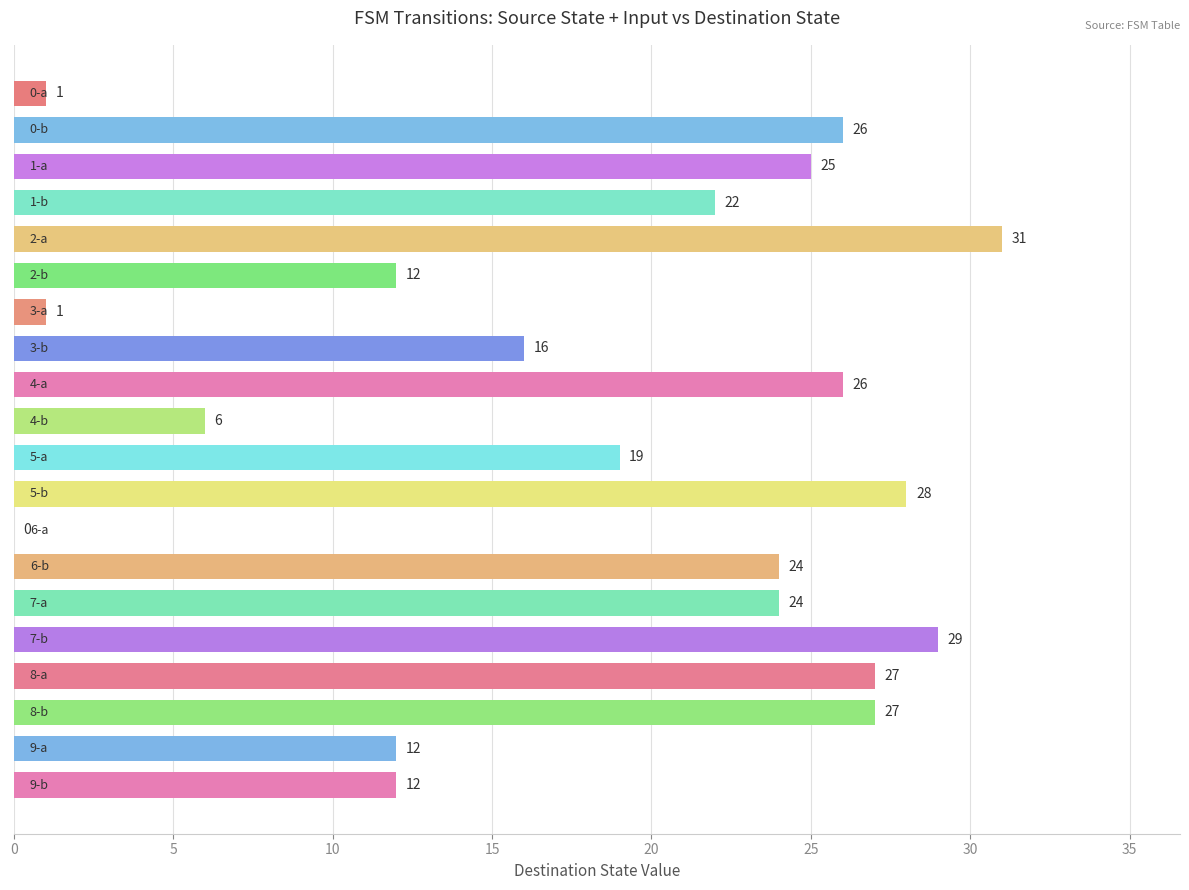

What is the greatest value displayed?

31